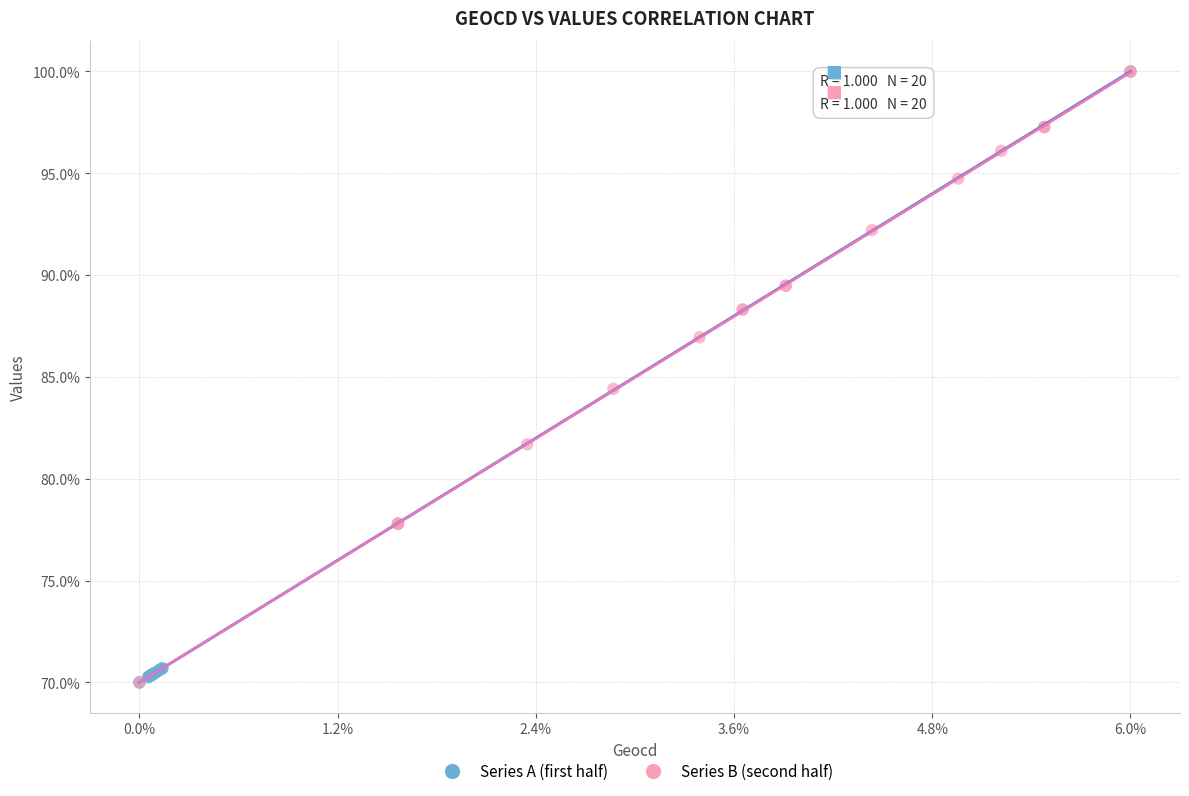

What are all the series names shown in the legend?

Series A (first half), Series B (second half)